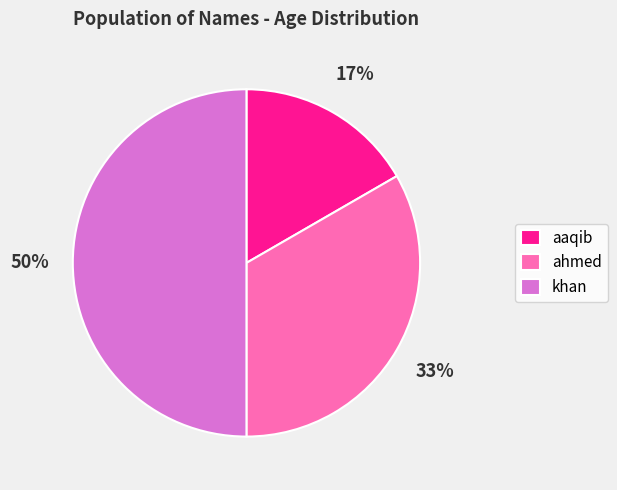

Which slice is the largest?

khan